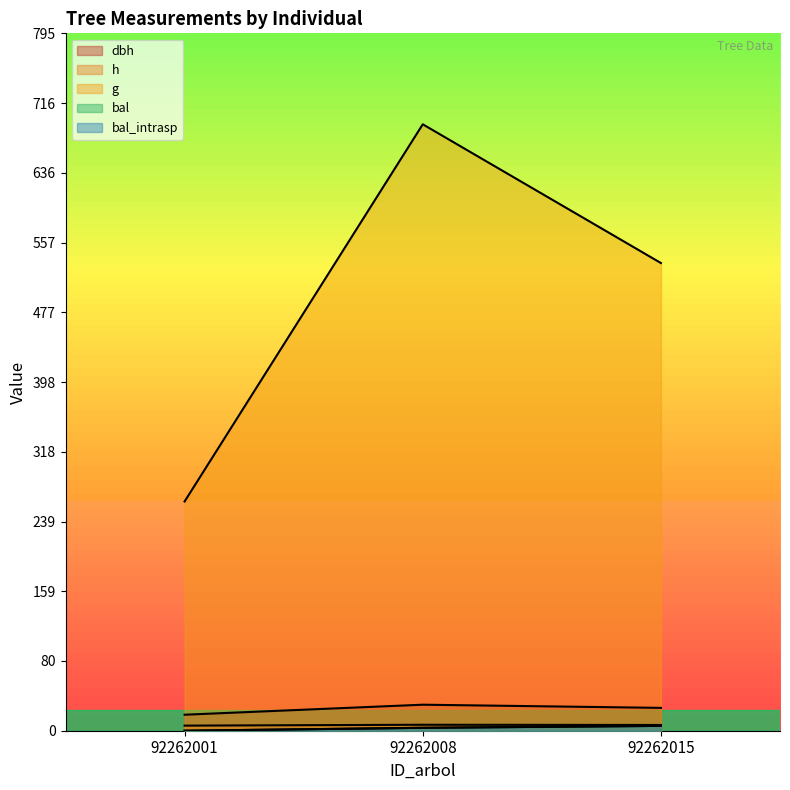

Reading left to right, transcribe all the data shown in this chart.

dbh: 92262001=18.2	92262008=29.7	92262015=26.1
h: 92262001=5.8	92262008=6.8	92262015=6.6
g: 92262001=261.5	92262008=691.7	92262015=533.5
bal: 92262001=0.0	92262008=3.3	92262015=5.5
bal_intrasp: 92262001=0.0	92262008=3.3	92262015=5.5